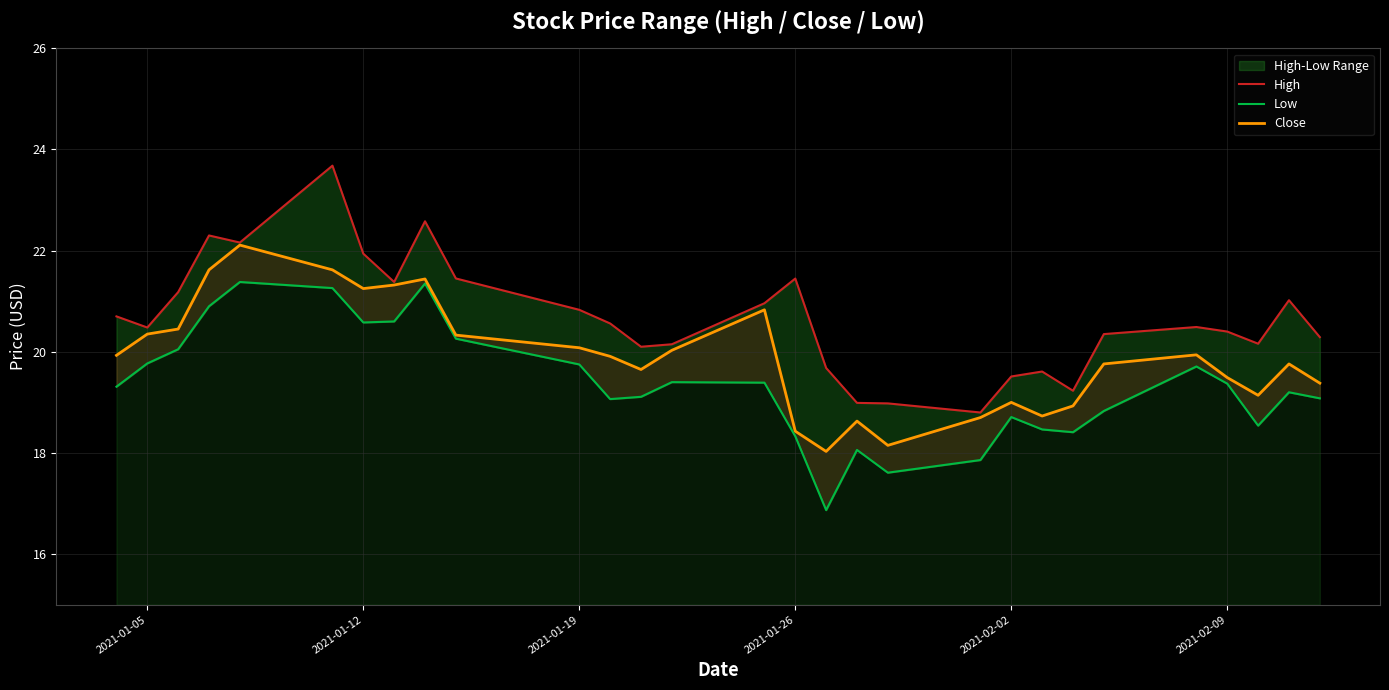

Which series has the largest range (max minus min)?

High